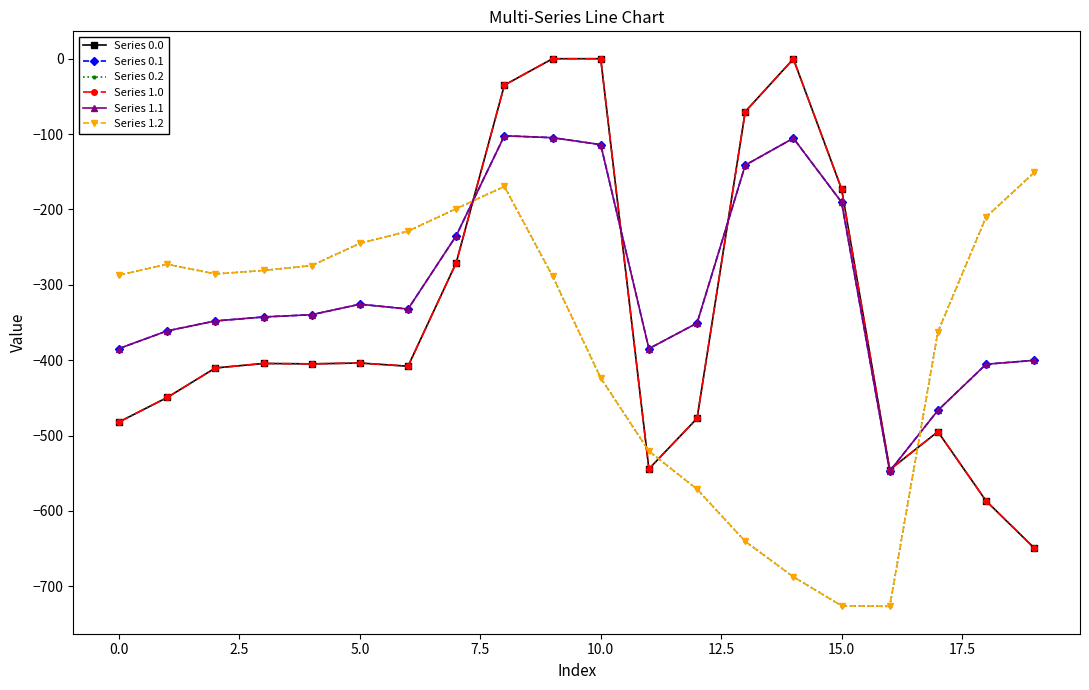

What is the difference between the maximum and minimum values in the Series 1.0 series?

649.2